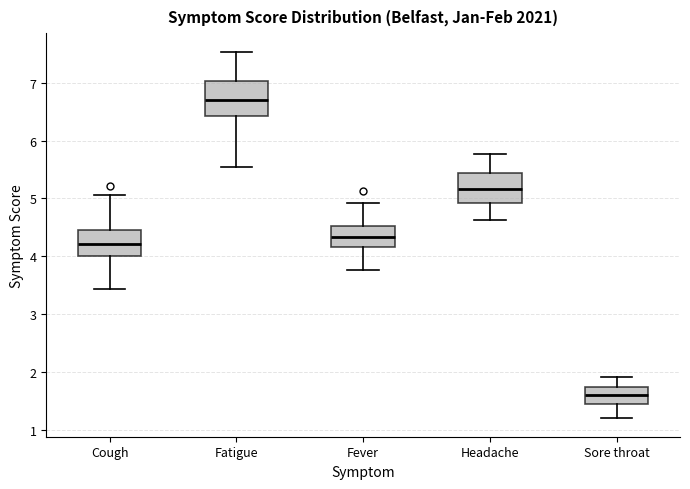

Where is the upper edge of the box for Fever on the y-axis? The values are not printed on the chart, so give them approximately, as read against the axis.

4.5